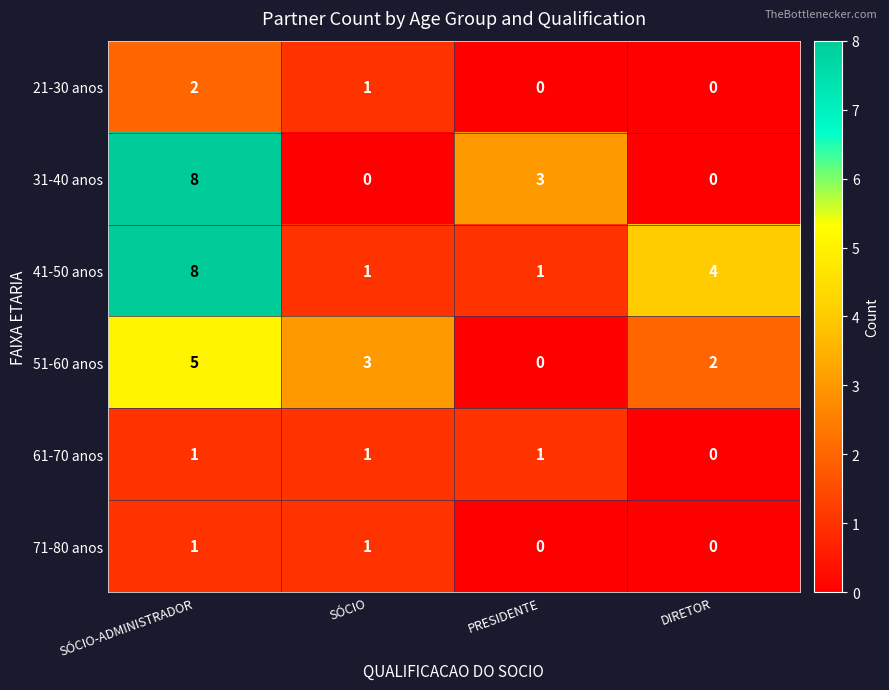

At which label does 41-50 anos reach its peak?

SÓCIO-ADMINISTRADOR